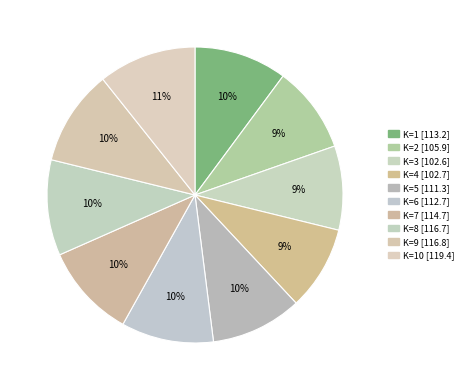

How many segments does this pie chart have?

10